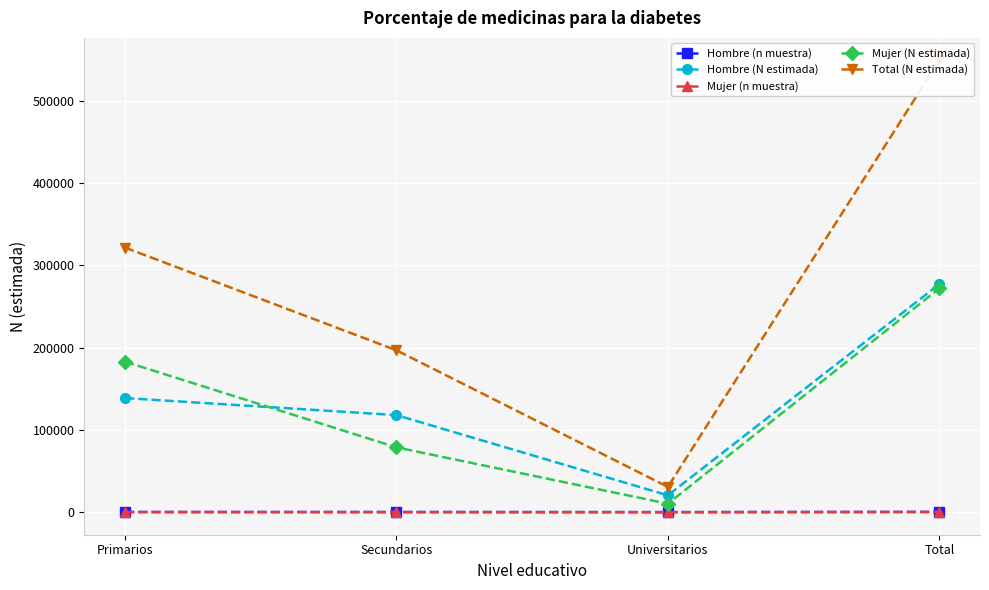

True or false: Mujer (N estimada) has more than 1 interior local peaks.

False